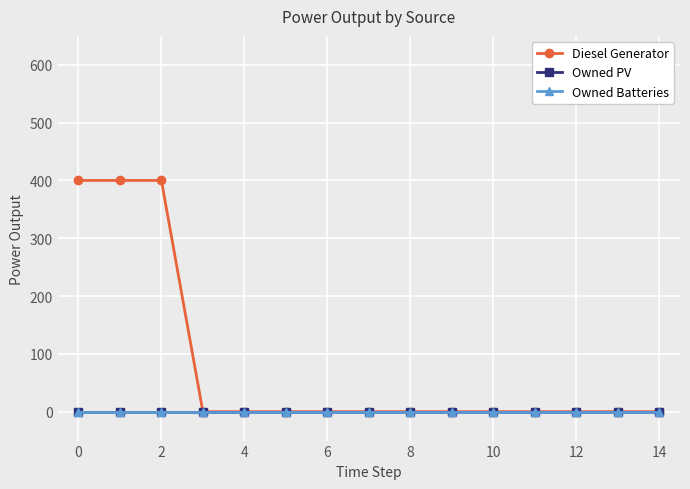

Is this an area chart (filled region under the line)?

No